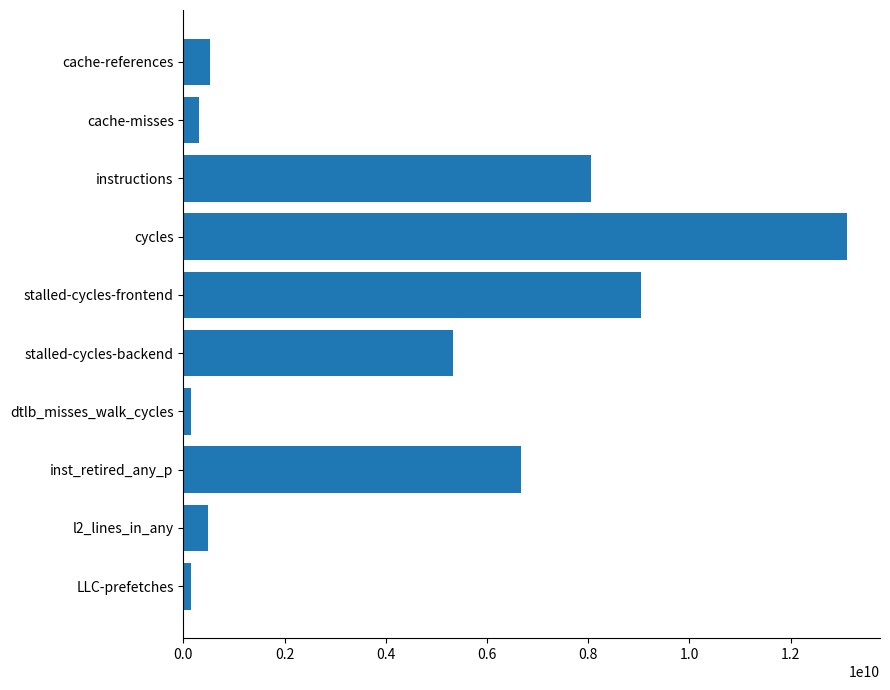

What is the change in value from cache-misses to cycles?

+12791842497